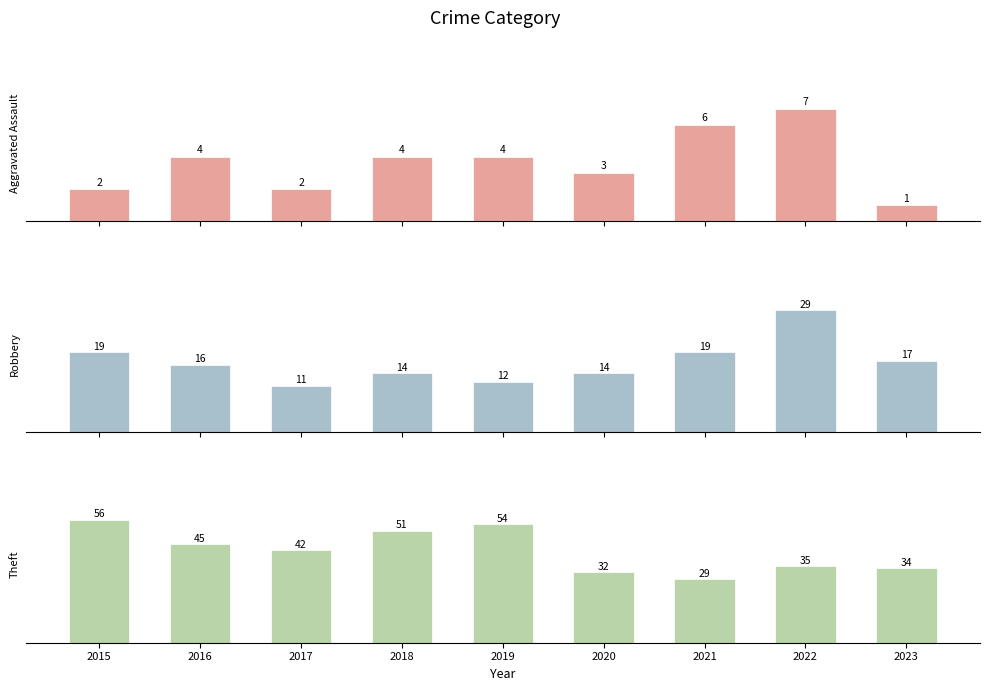

What is the approximate value of Aggravated Assault at 2022?

7